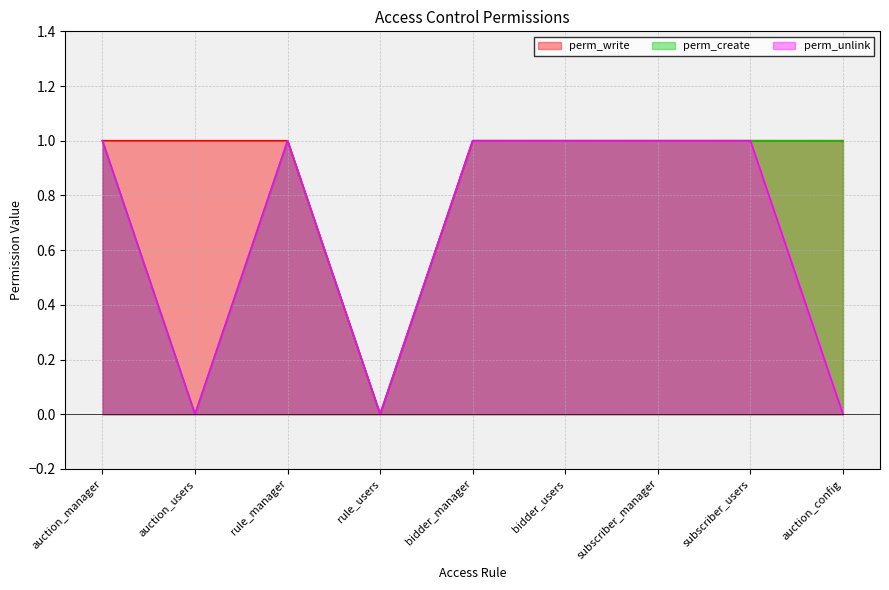

True or false: perm_unlink has more than 0 interior local peaks.

True